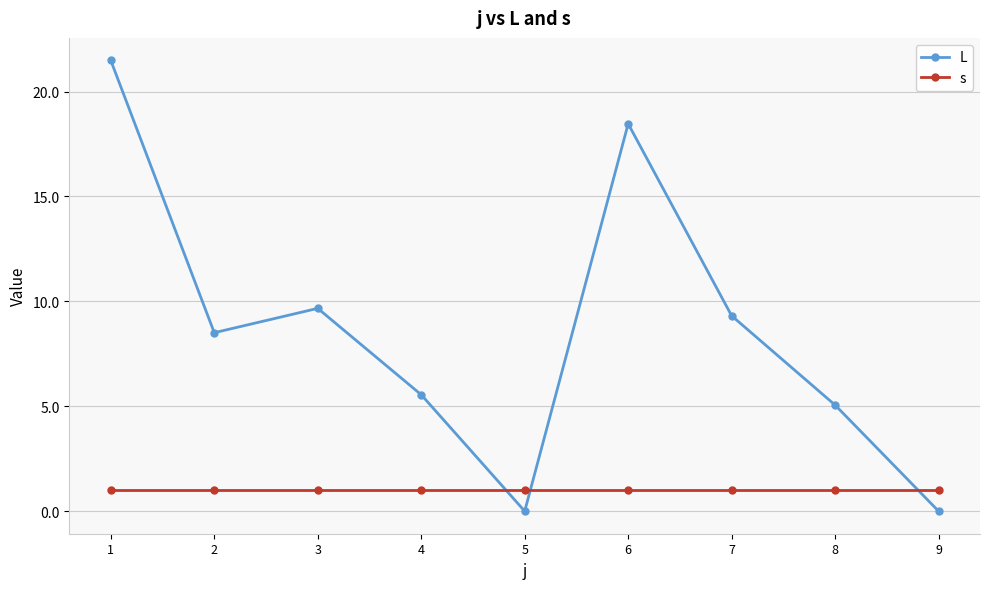

How many intersections are there between s and L?

3